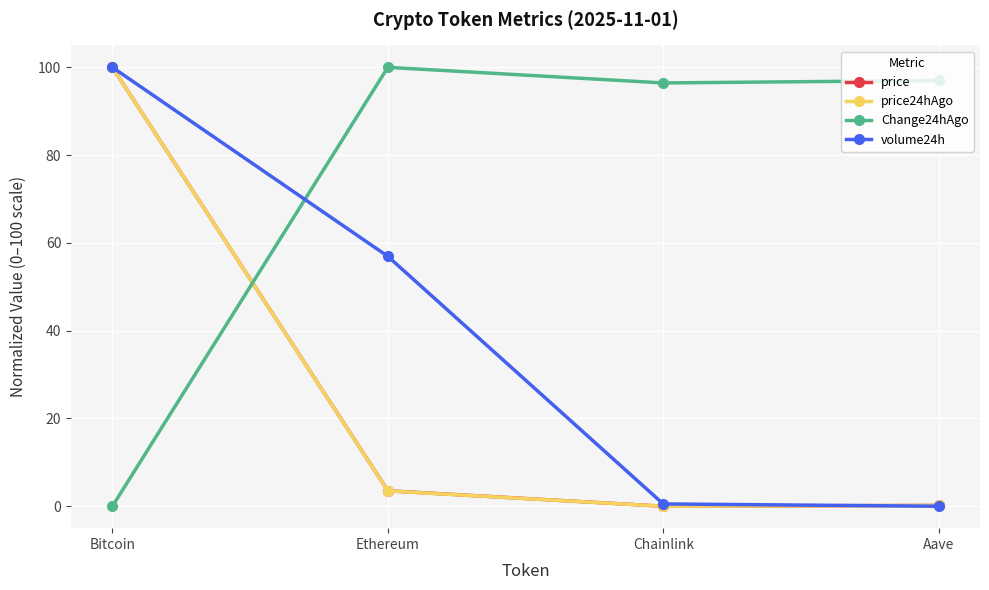

Where is volume24h nearest to the value 50?

Ethereum